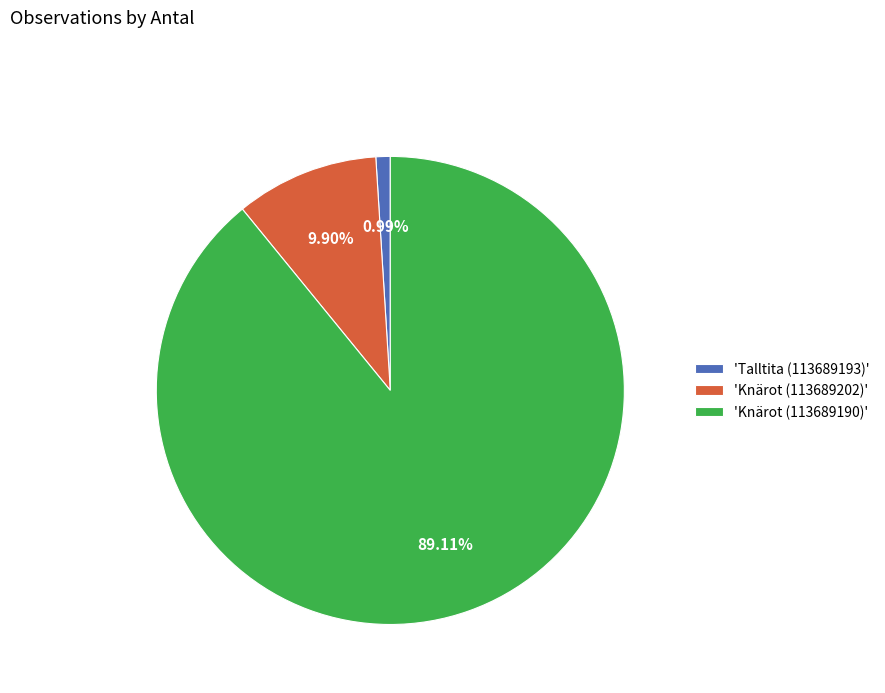

Is there a majority slice in this chart?

Yes